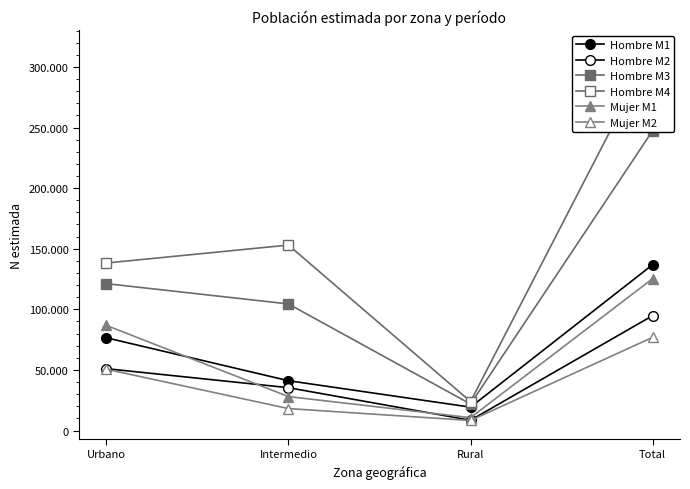

Reading right to left, what are all the values shown in this chart?

Hombre M1: Total=136898	Rural=19278	Intermedio=41087	Urbano=76534
Hombre M2: Total=94807	Rural=8440	Intermedio=35336	Urbano=51031
Hombre M3: Total=247458	Rural=21829	Intermedio=104439	Urbano=121190
Hombre M4: Total=315098	Rural=23885	Intermedio=153020	Urbano=138194
Mujer M1: Total=125335	Rural=10586	Intermedio=27994	Urbano=86755
Mujer M2: Total=76922	Rural=8268	Intermedio=18085	Urbano=50569